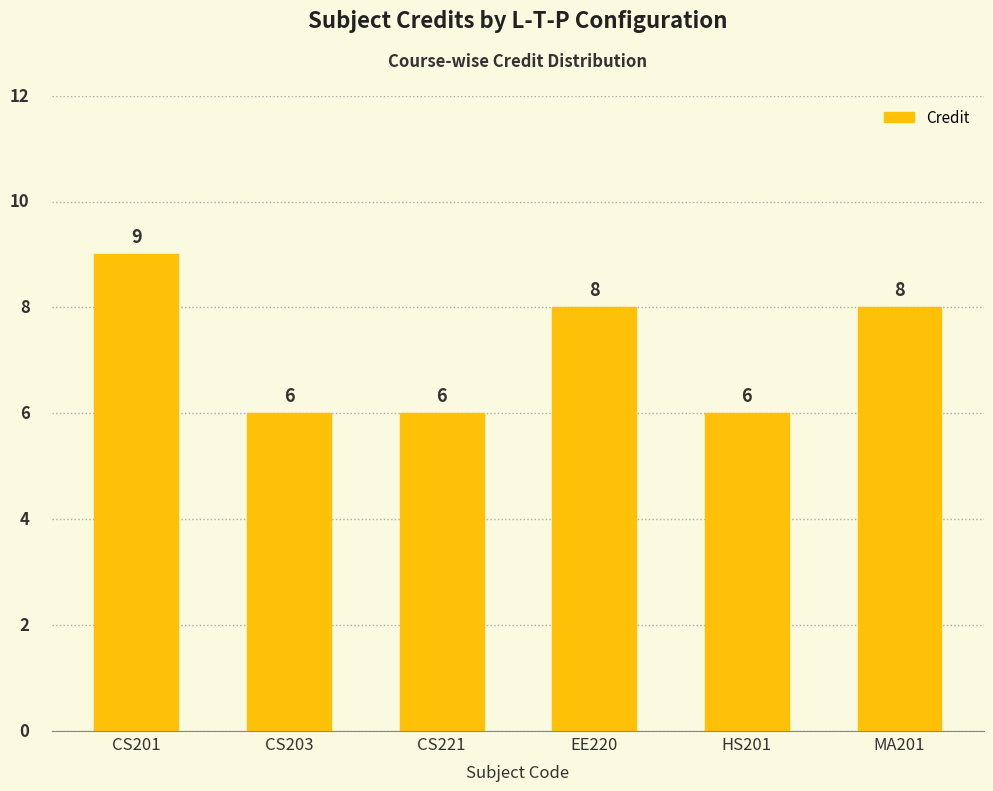

The value at CS201 is 13. True or false?

False